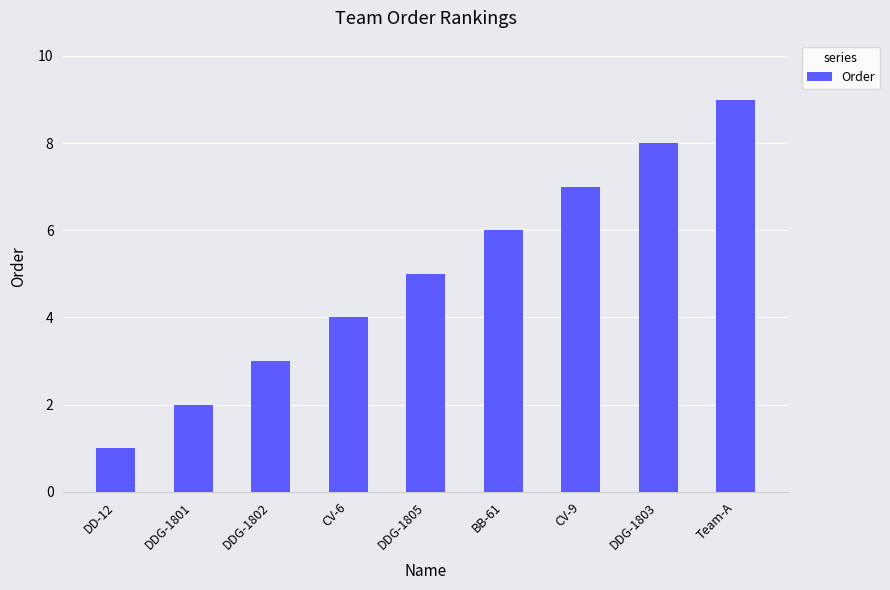

What is the difference between the values at DDG-1802 and CV-9?

4